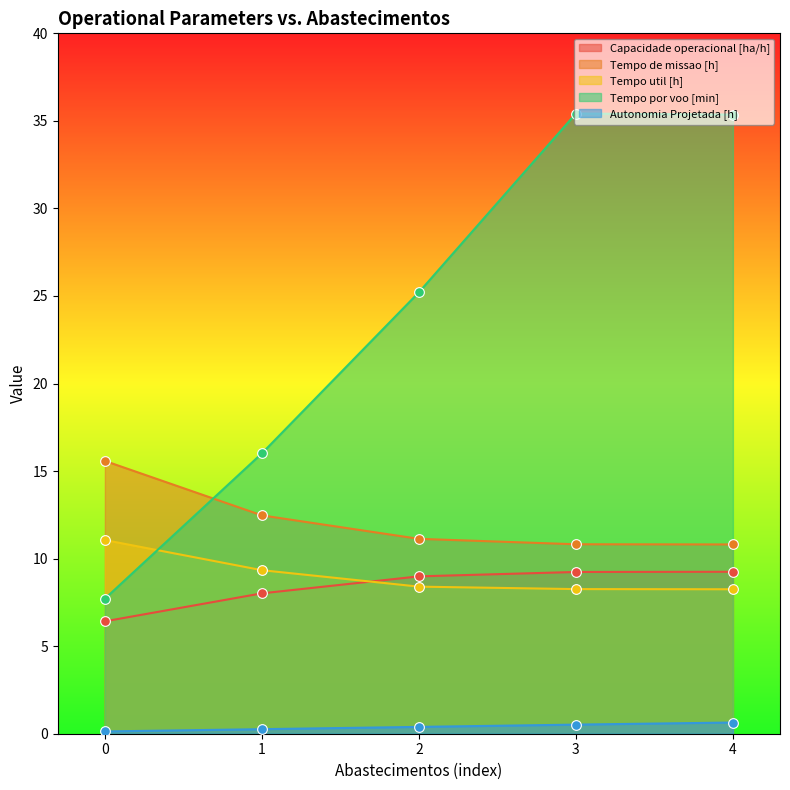

What is the total value across all series at 0?

40.9